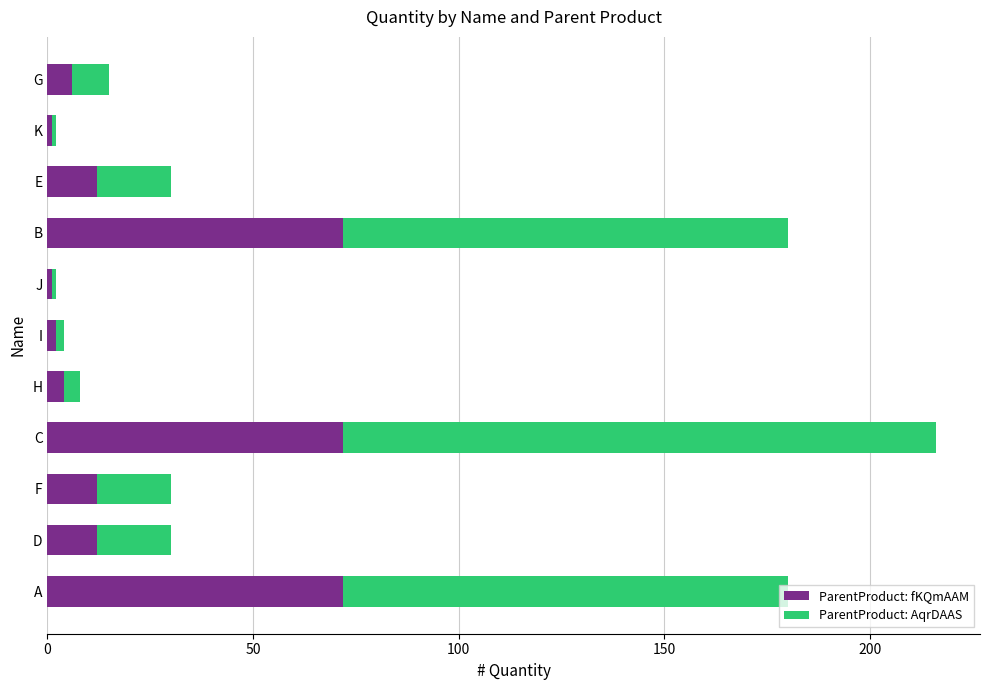

What is the total value across all series at B?

180